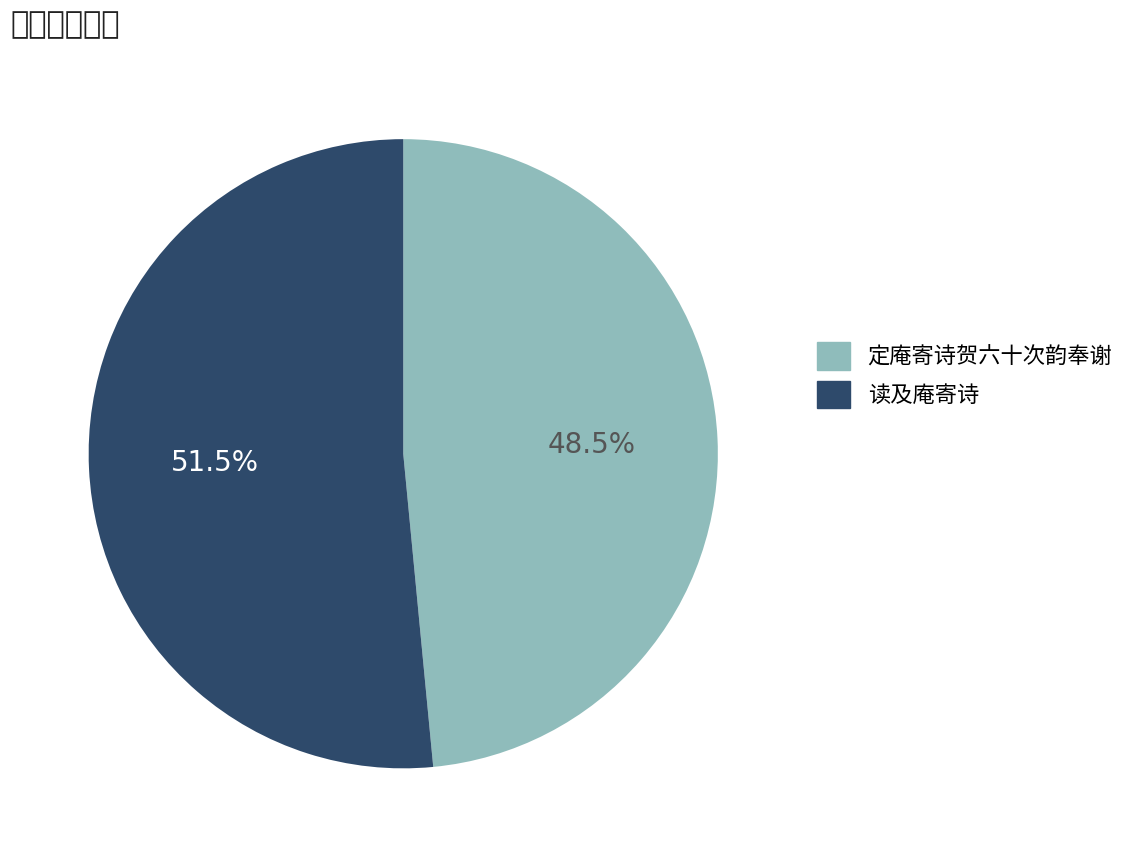

Count the number of slices in the pie.

2